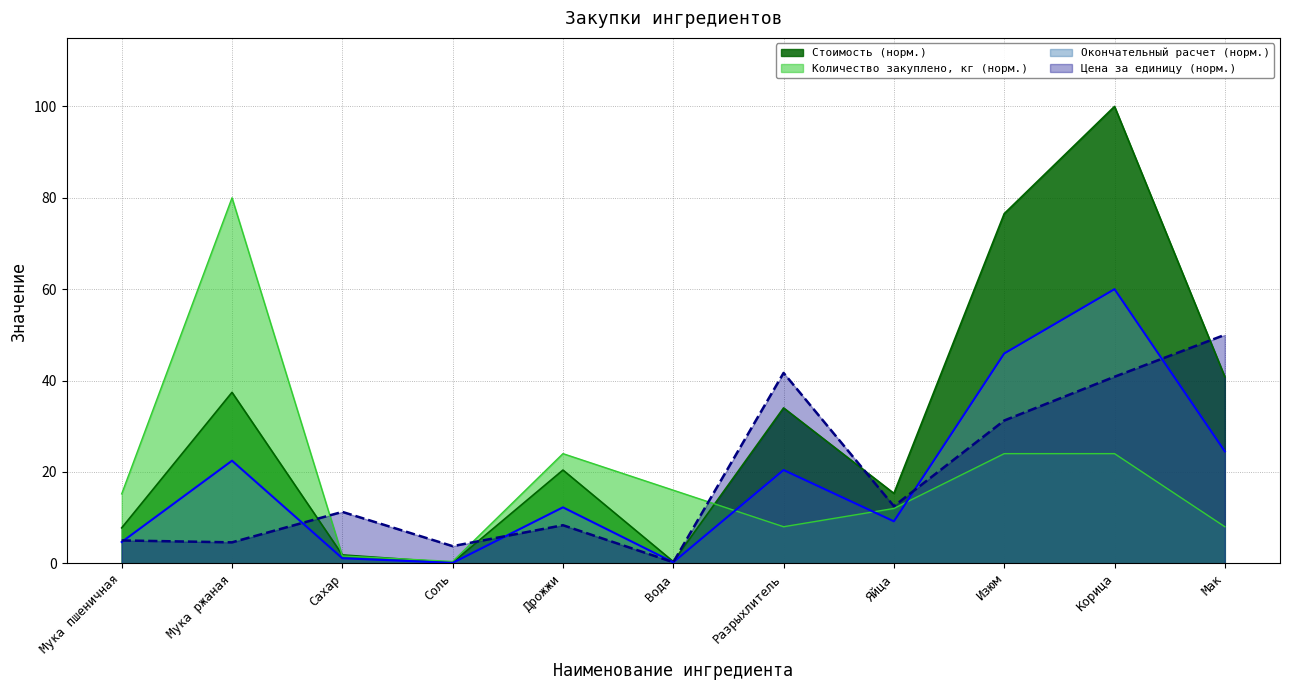

What are all the series names shown in the legend?

Стоимость (норм.), Количество закуплено, кг (норм.), Окончательный расчет (норм.), Цена за единицу (норм.)